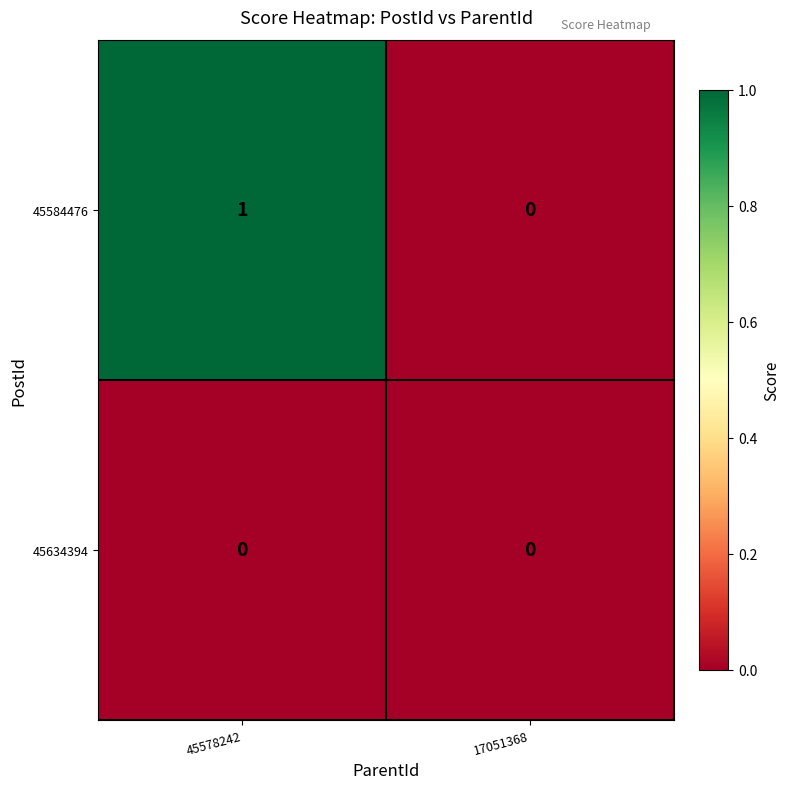

At which label is 45584476 closest to 0?

17051368